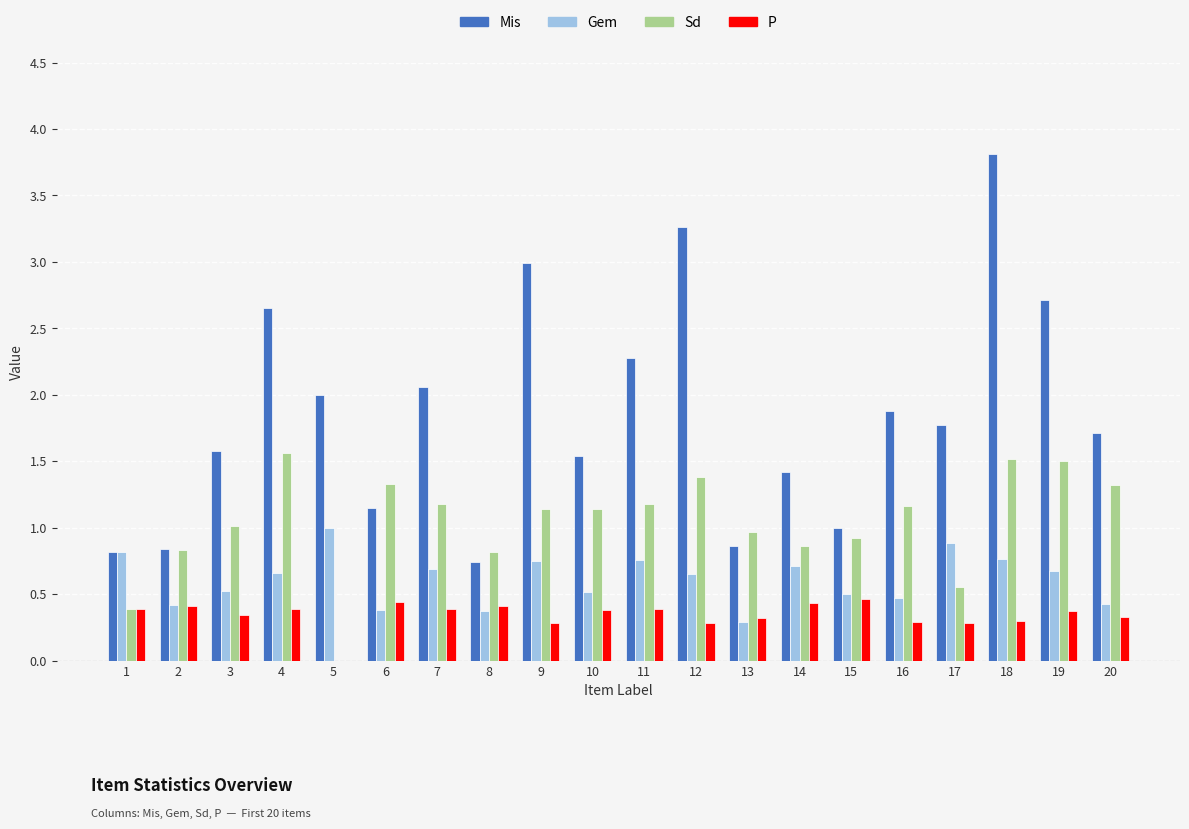

What are all the series names shown in the legend?

Mis, Gem, Sd, P